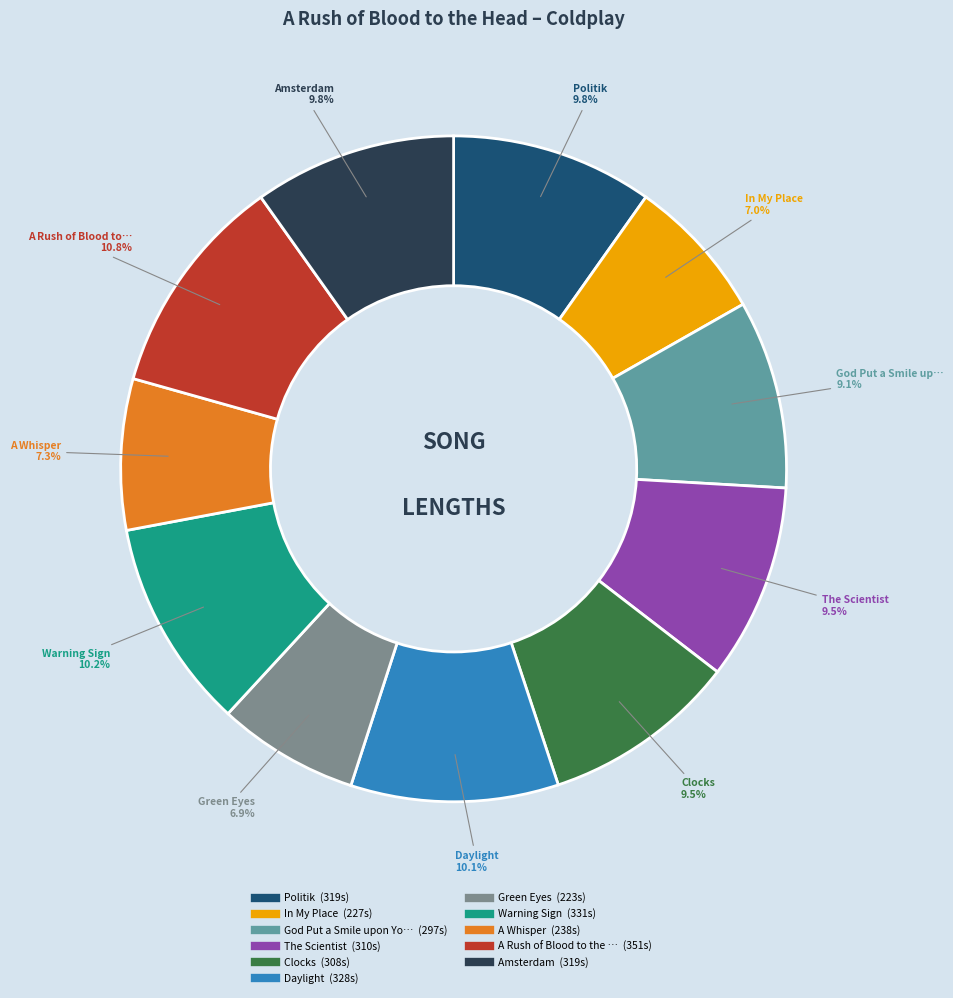

To the nearest percent, what is the difference between the largest and smallest slice percentages?

4%